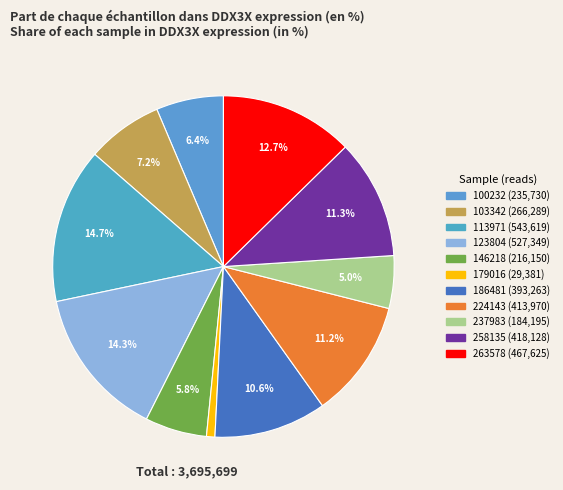

To the nearest percent, what is the difference between the 103342 and 224143 slice percentages?

4%